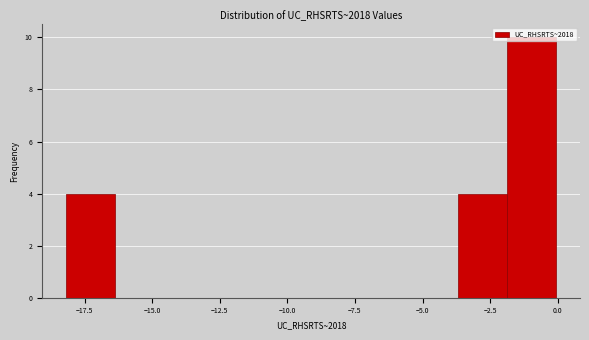

Read against the x-axis, roughly where is the centre of the tallest bar?

-1.0